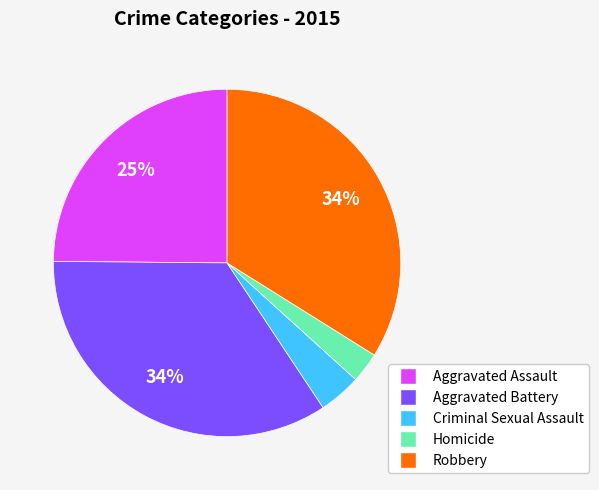

Is there any slice that represents more than half of the pie?

No